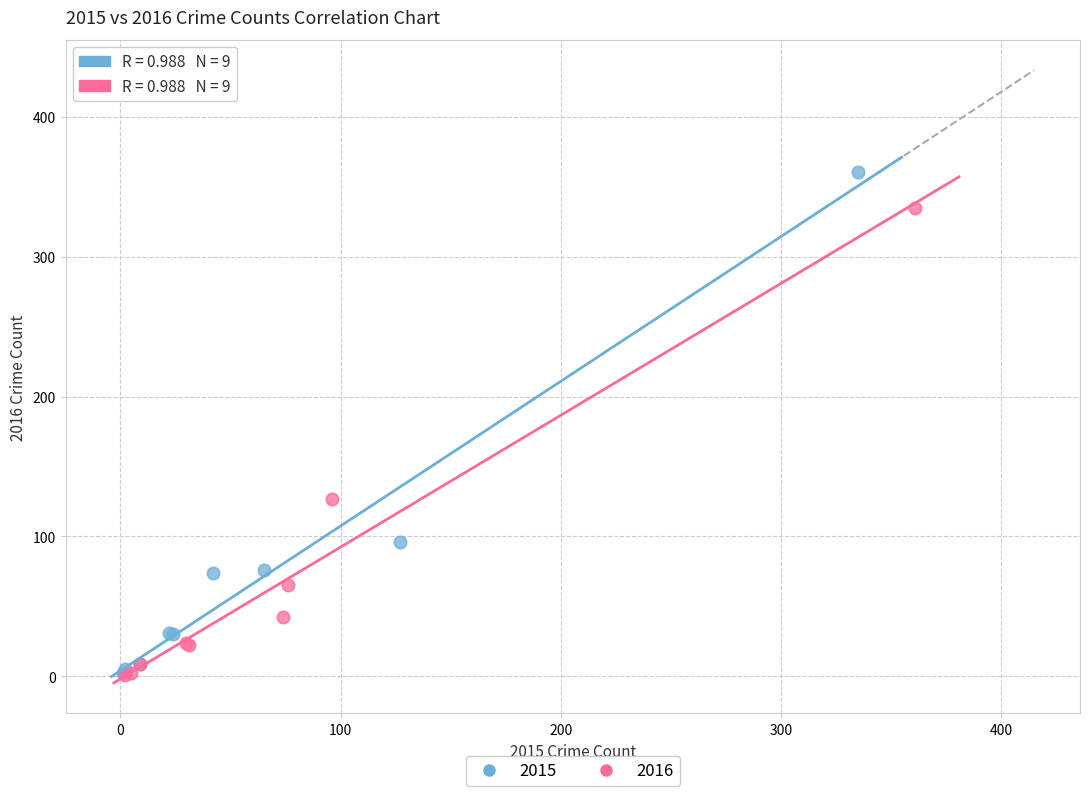

Which series contains the highest Y value?

2015